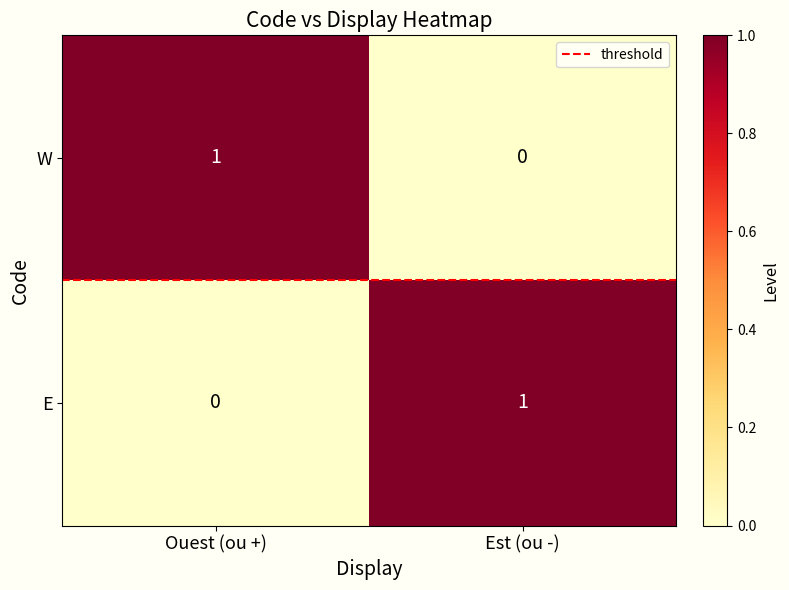

At Est (ou -), list the series in order from largest to smallest.

E, W